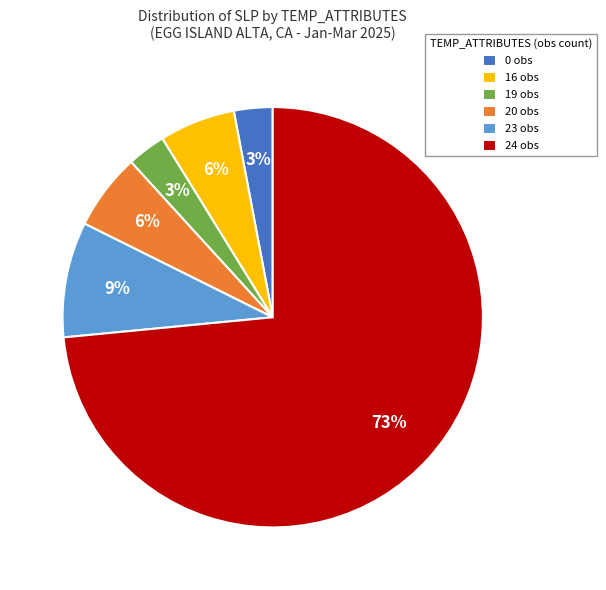

To the nearest percent, what is the average slice percentage?

17%